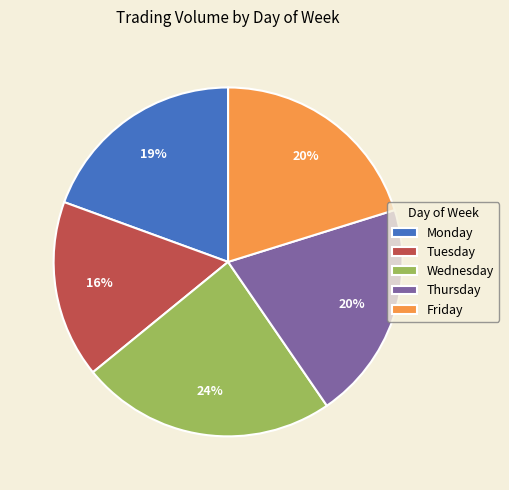

What is the largest slice in the pie chart?

Wednesday